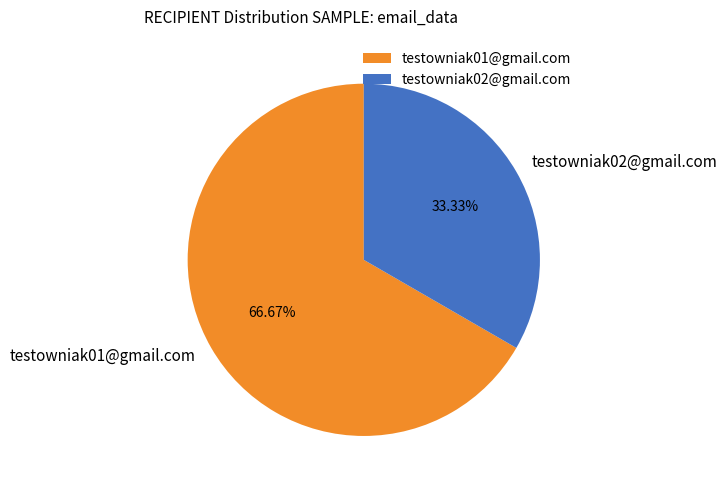

Is there a majority slice in this chart?

Yes